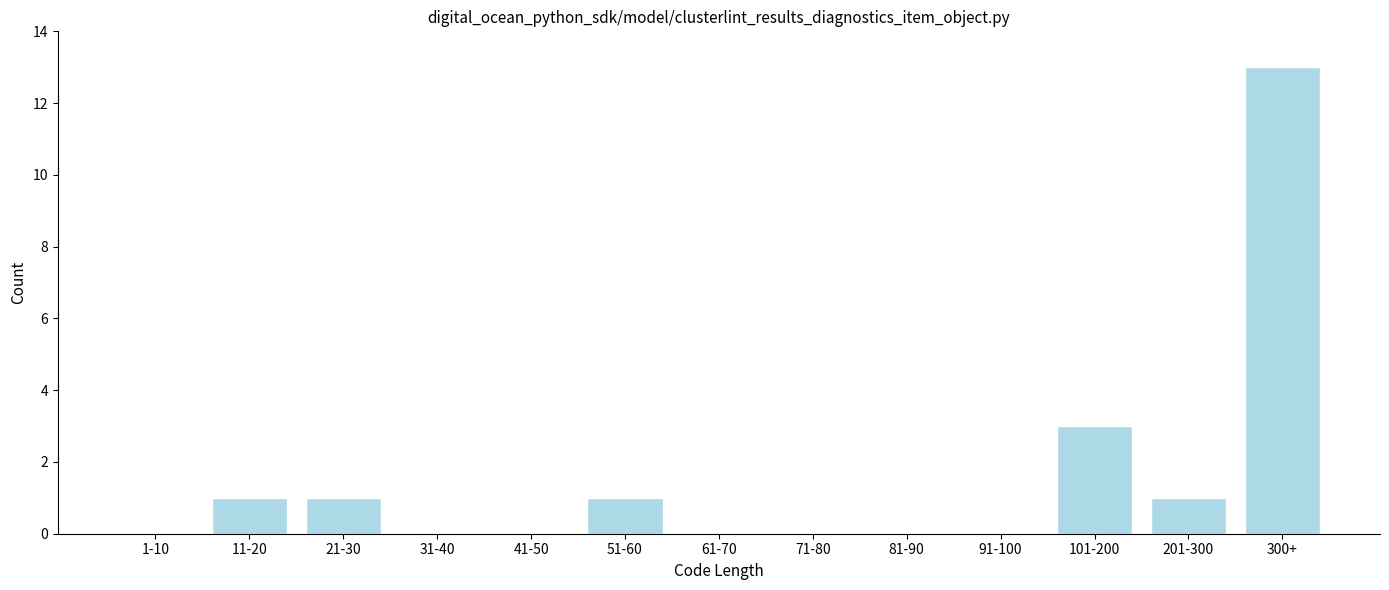

Reading left to right, extract all data points from this chart.

1-10=0	11-20=1	21-30=1	31-40=0	41-50=0	51-60=1	61-70=0	71-80=0	81-90=0	91-100=0	101-200=3	201-300=1	300+=13